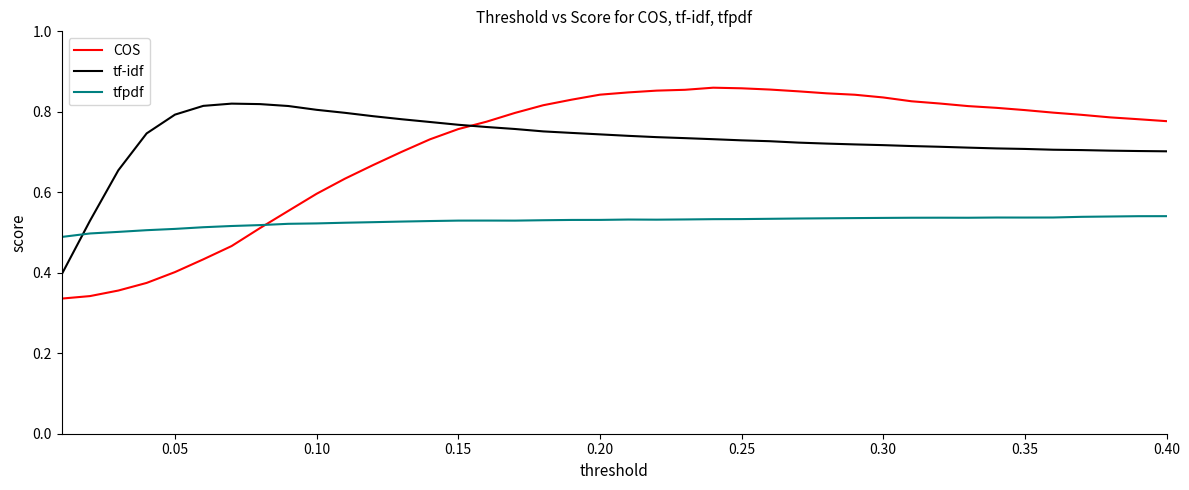

At how many categories does at least one series exceed 0?

40